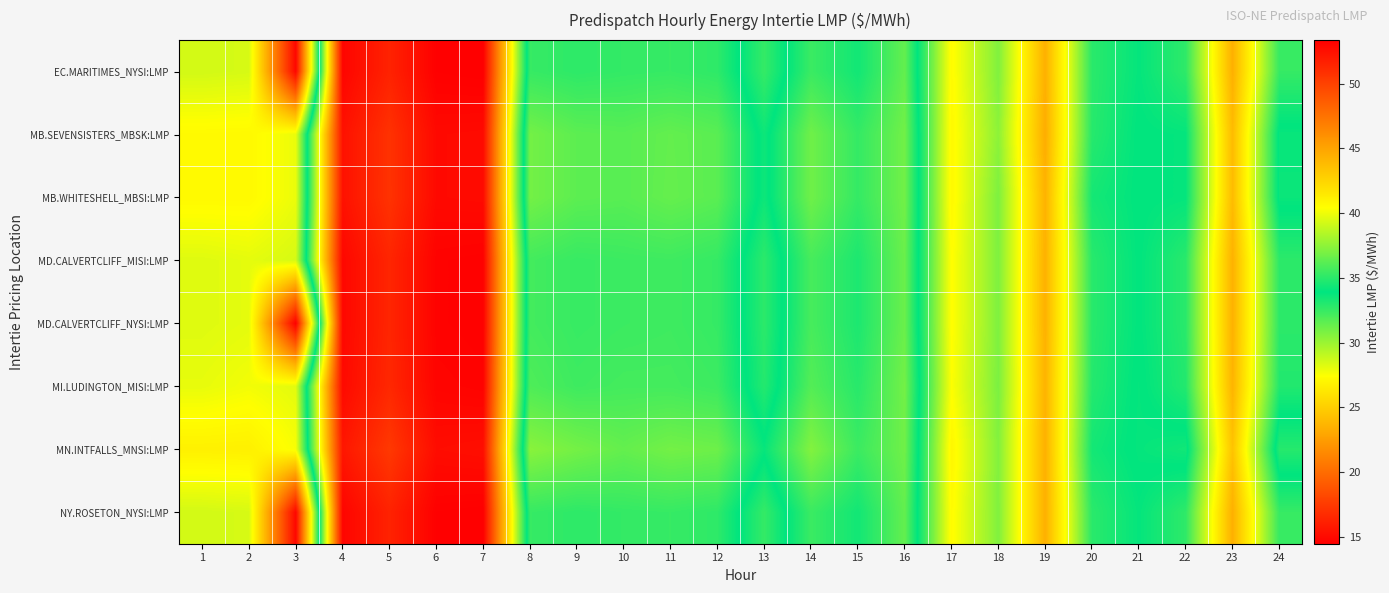

Rank the series at 9 from lowest to highest value.

EC.MARITIMES_NYSI:LMP, NY.ROSETON_NYSI:LMP, MD.CALVERTCLIFF_MISI:LMP, MD.CALVERTCLIFF_NYSI:LMP, MI.LUDINGTON_MISI:LMP, MB.SEVENSISTERS_MBSK:LMP, MB.WHITESHELL_MBSI:LMP, MN.INTFALLS_MNSI:LMP